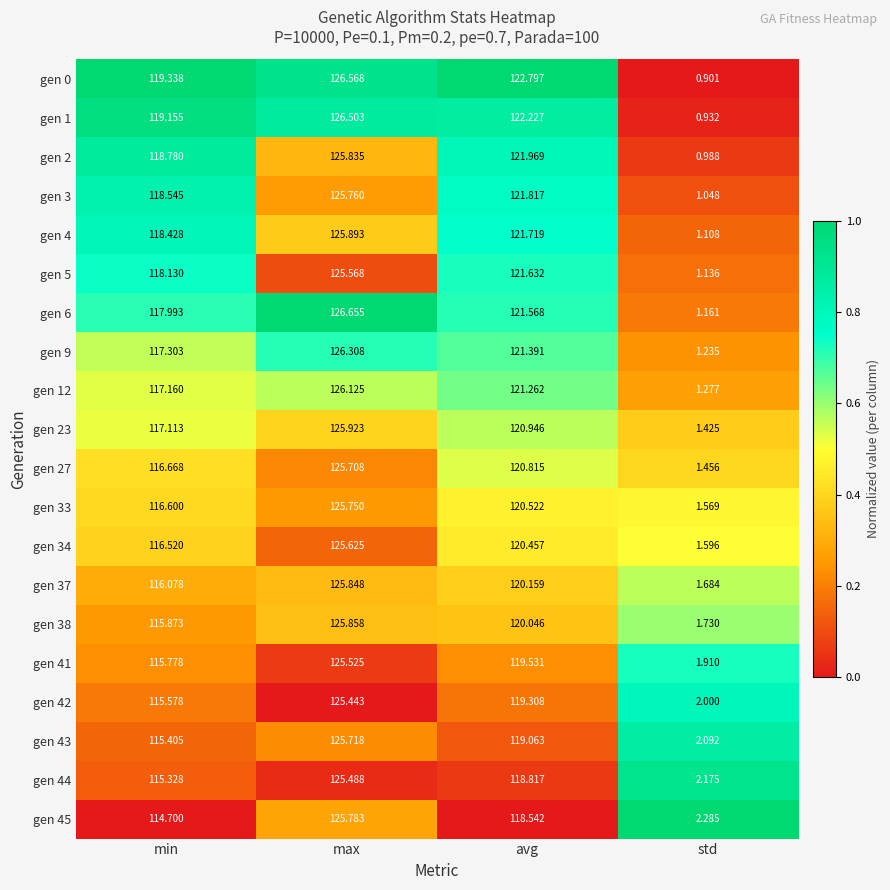

Count the number of data series in this chart.

20